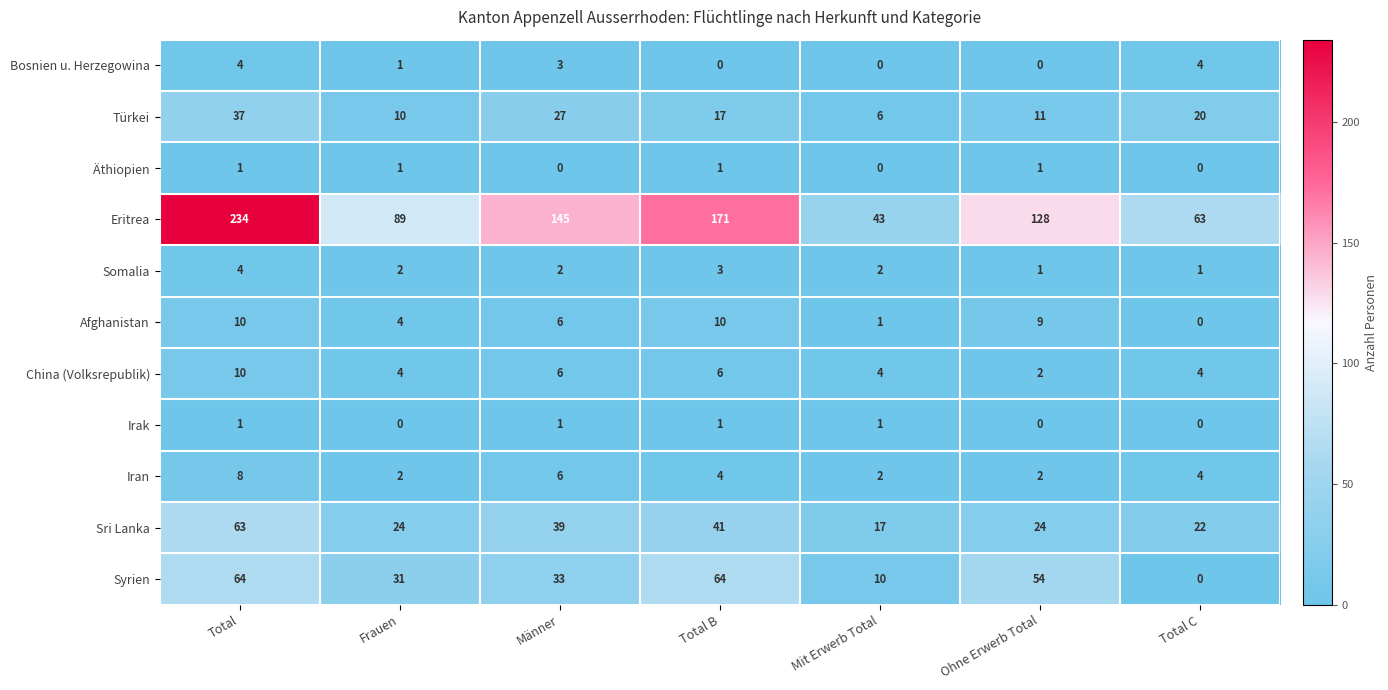

At which category is the sum across all series the highest?

Total